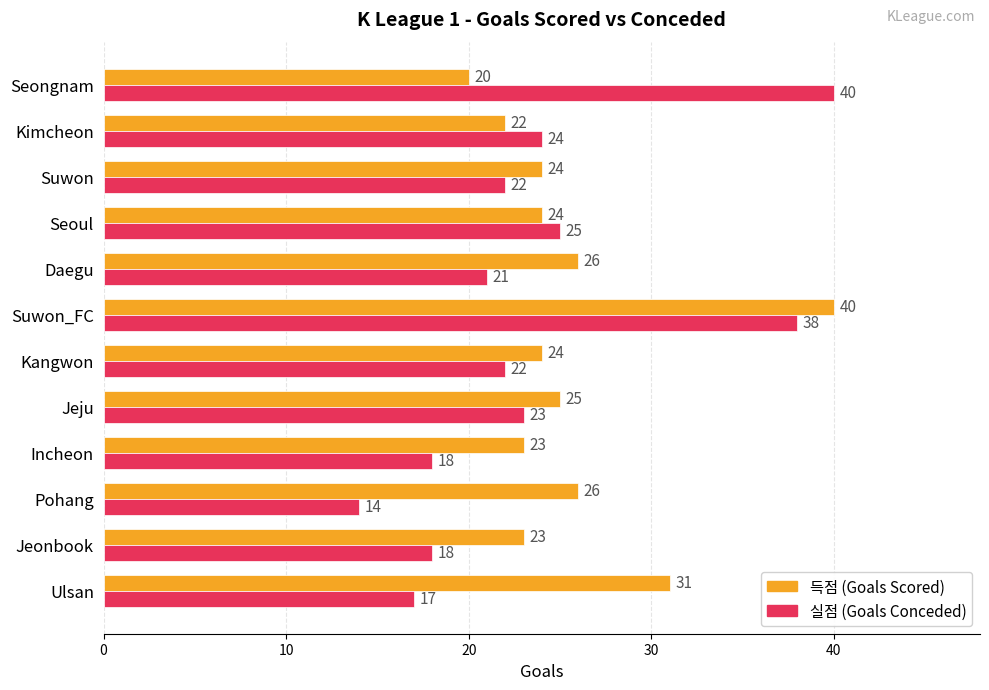

What is the spread (max minus min) of values at Seongnam?

20